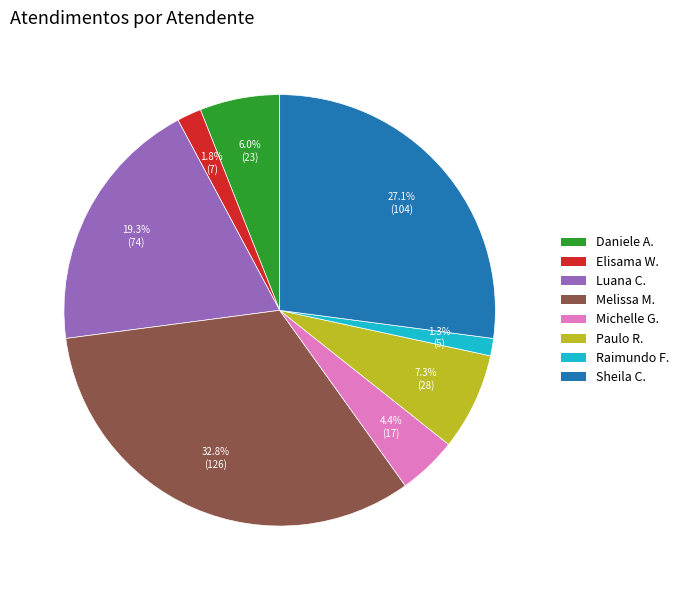

Is there any slice that represents more than half of the pie?

No